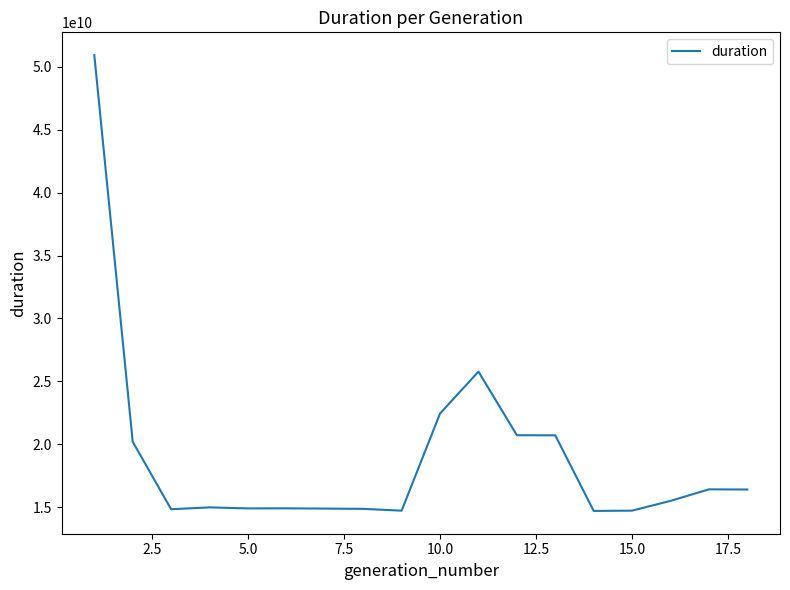

What is the difference between the maximum and minimum values?

36211722524